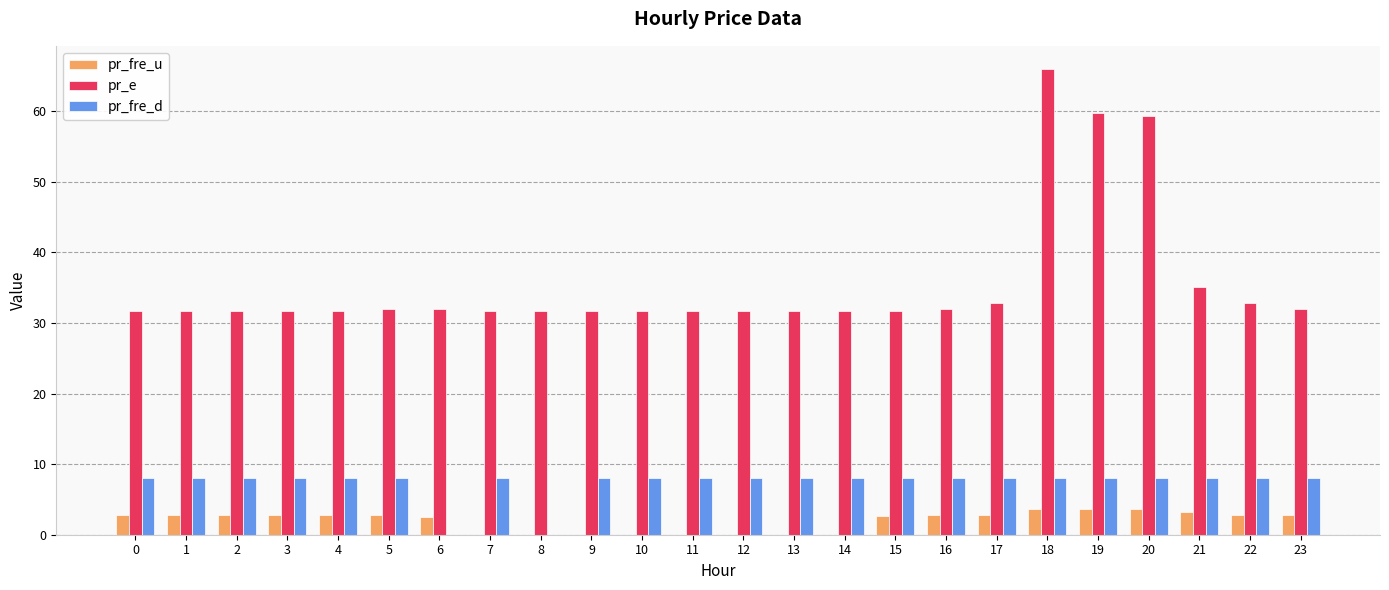

What is the approximate value of pr_fre_d at 13?

8.0